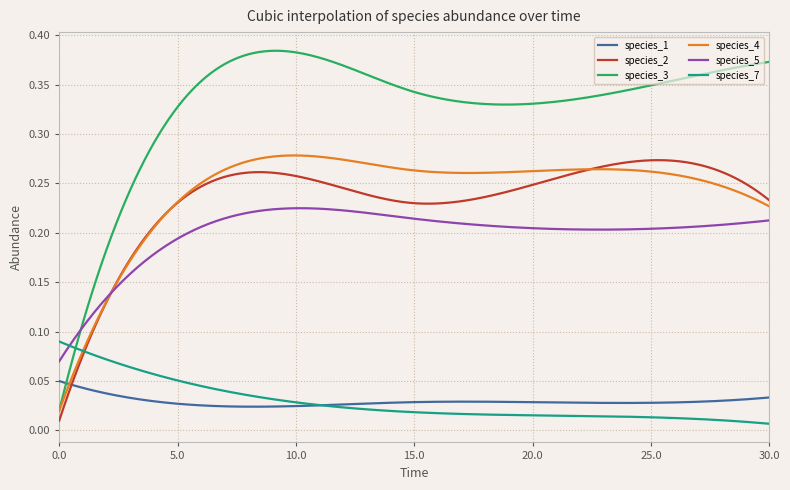

Which series has the largest range (max minus min)?

species_3